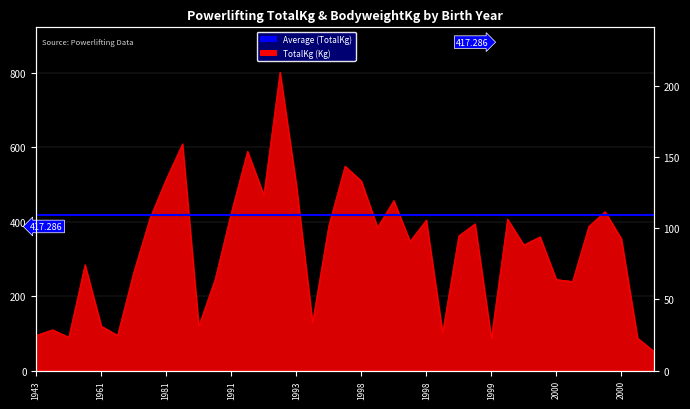

Does the chart have visible grid lines?

Yes